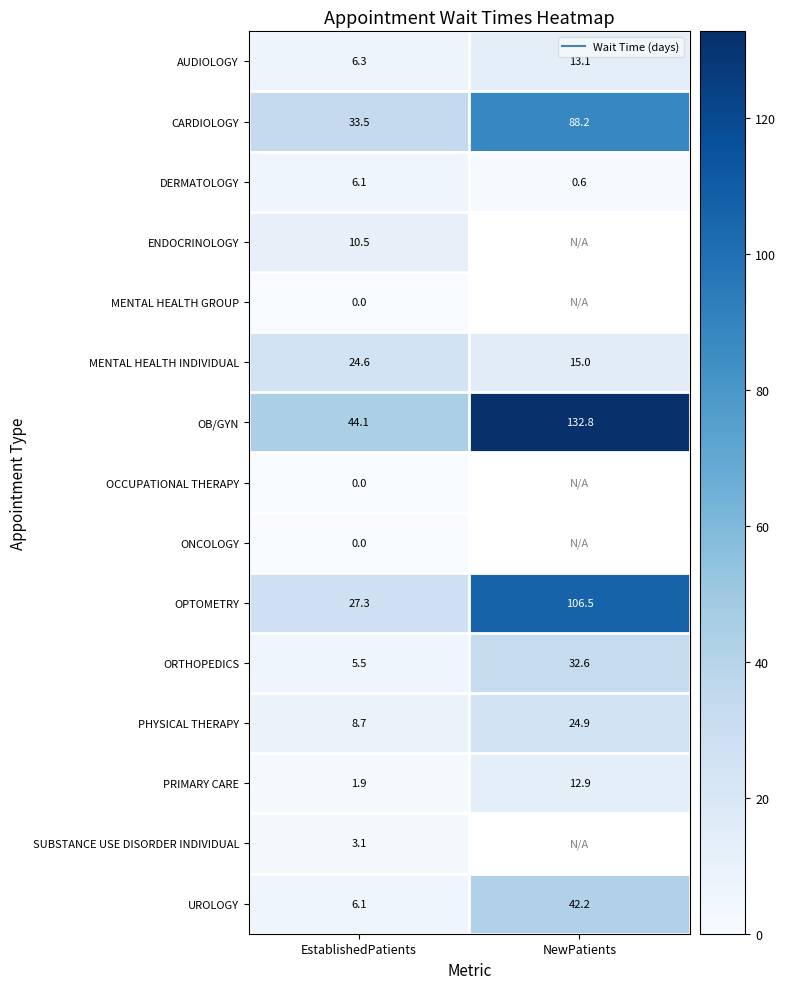

What is the average value of the OB/GYN series?

88.5